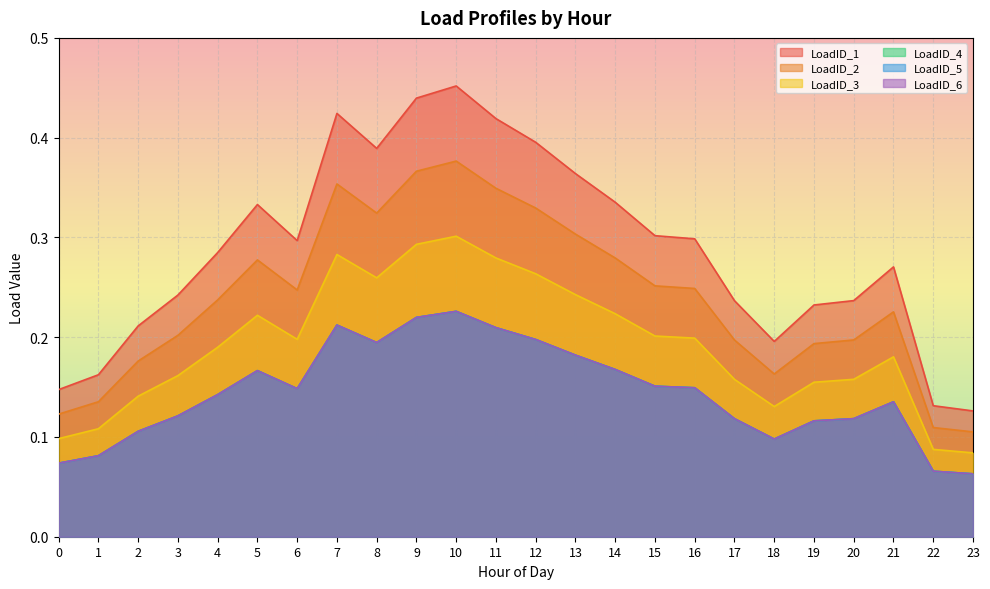

True or false: LoadID_2 and LoadID_6 intersect in this chart.

False